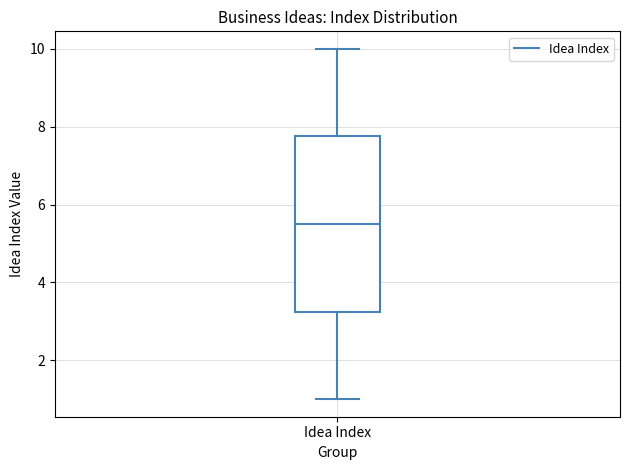

Where is the upper edge of the box for Idea Index on the y-axis? The values are not printed on the chart, so give them approximately, as read against the axis.

7.8